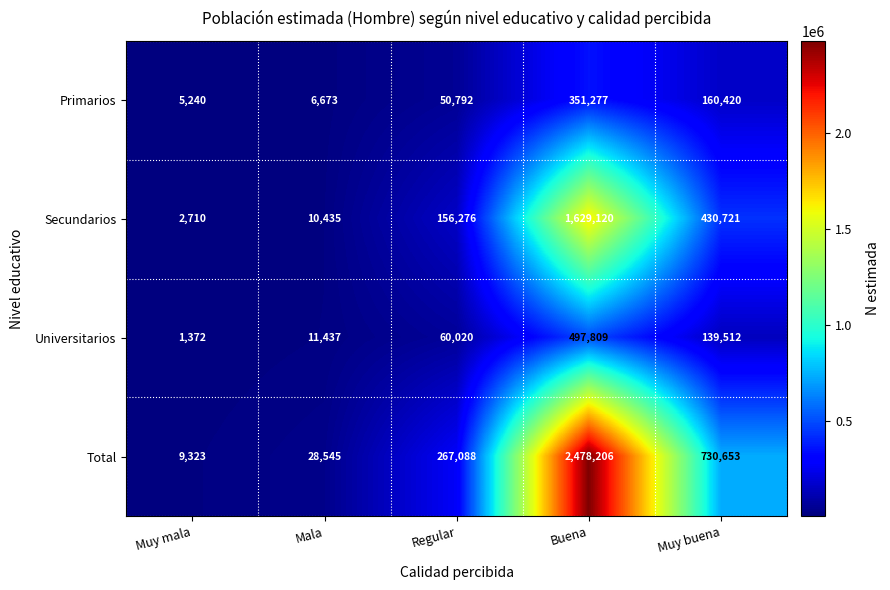

What is the total value across all series at Buena?

4956412